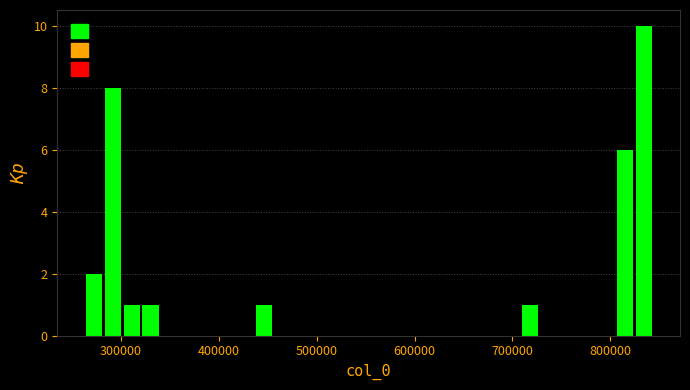

Around what value on the x-axis is the tallest bar? Give the approximate position of its centre, as read against the axis.

830000